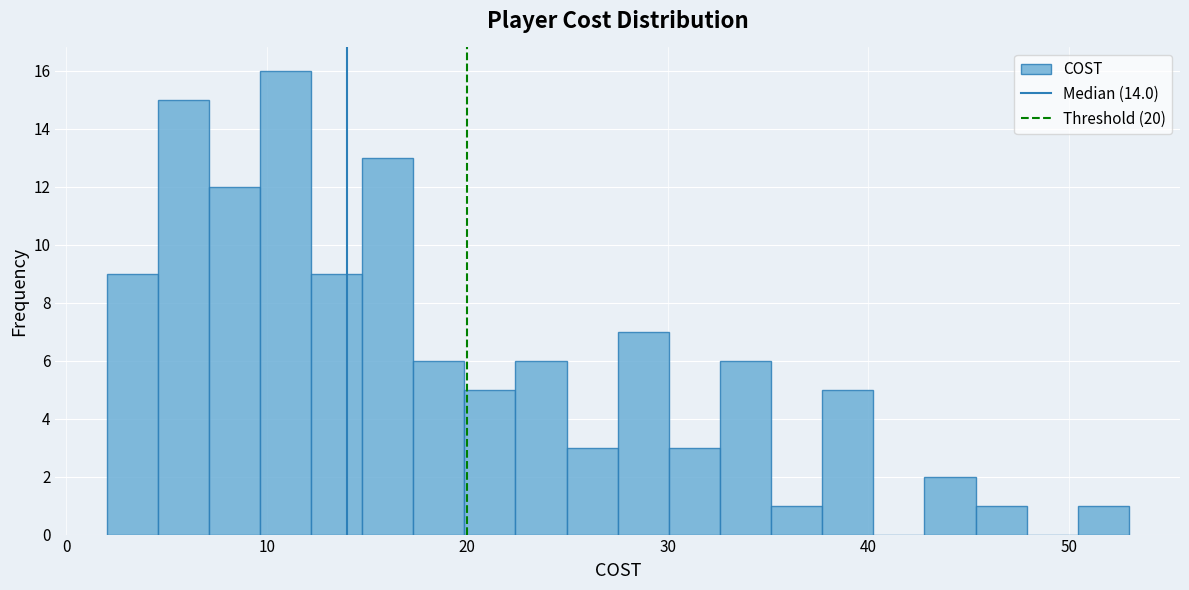

Read against the x-axis, roughly where is the centre of the tallest bar?

11